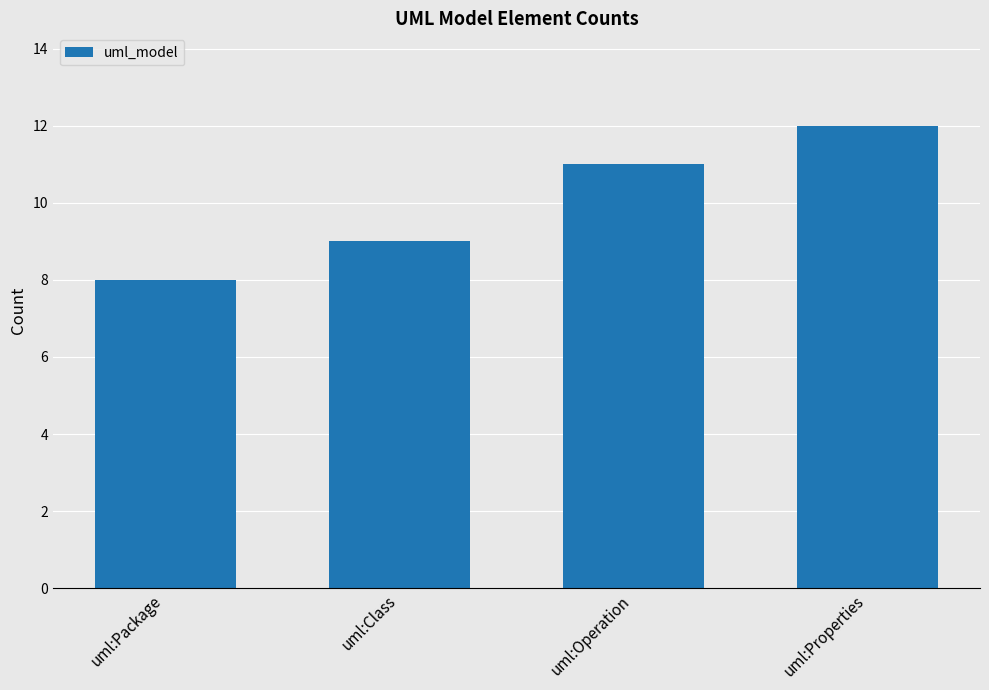

Between uml:Class and uml:Properties, which is larger?

uml:Properties